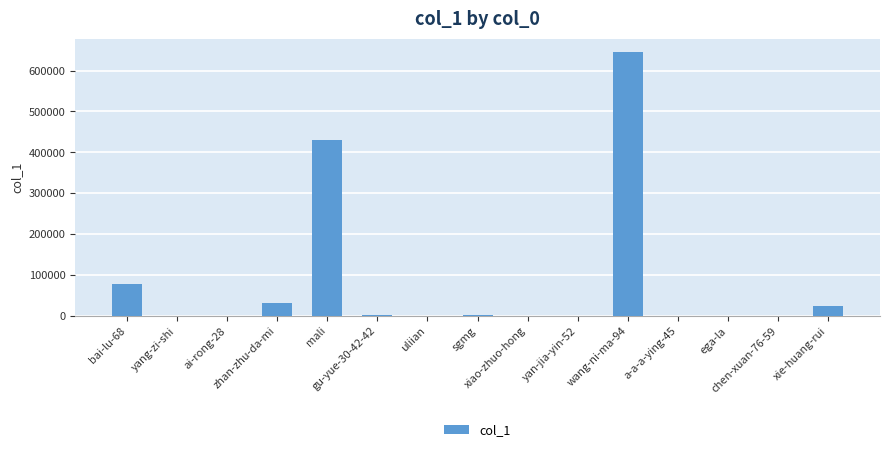

What is the greatest value displayed?

645928